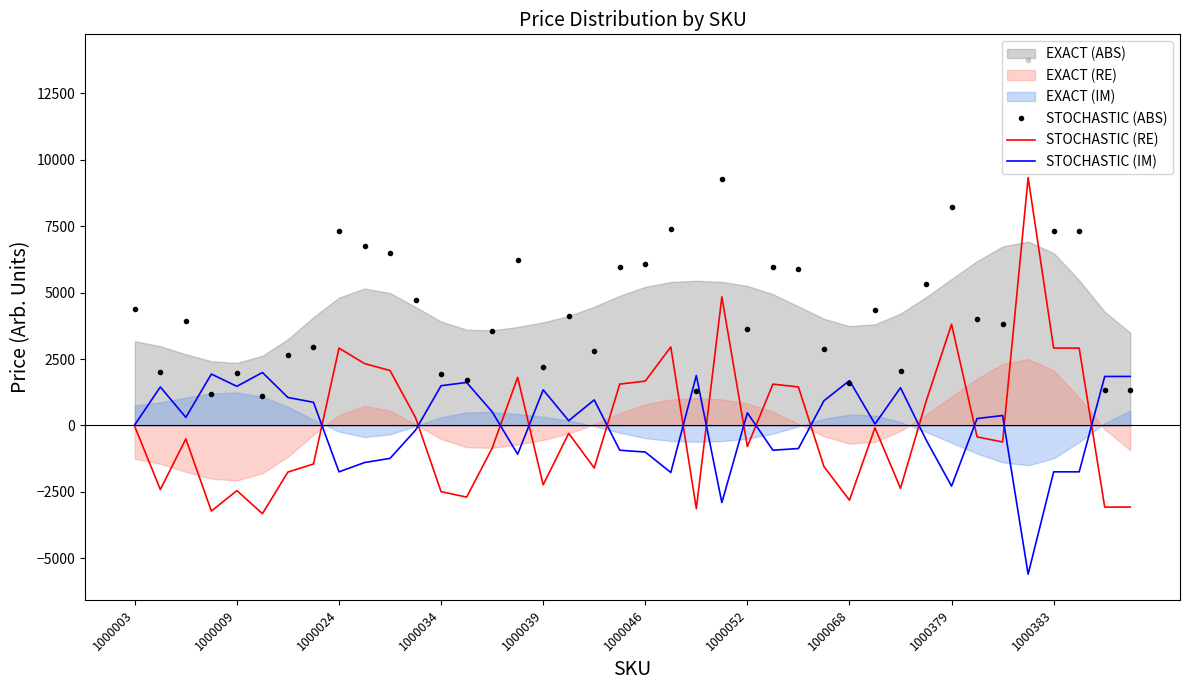

What is the approximate value of STOCHASTIC (RE) at 15?

1808.1